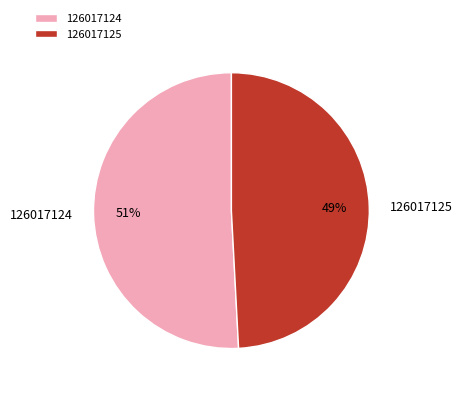

Count the number of slices in the pie.

2